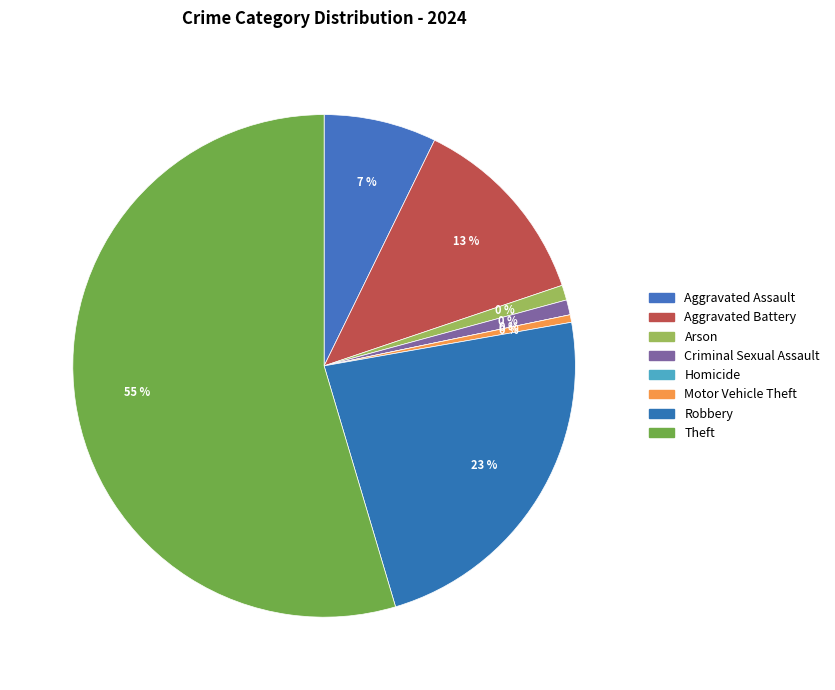

To the nearest percent, what is the difference between the Theft and Homicide slice percentages?

55%